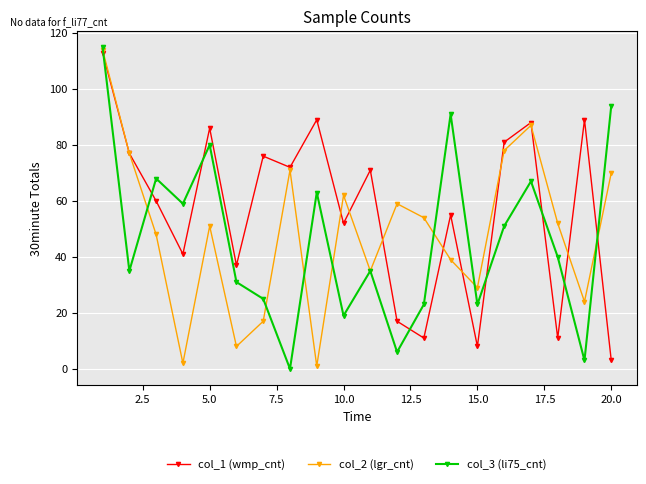

True or false: col_2 (lgr_cnt) has more than 0 interior local peaks.

True